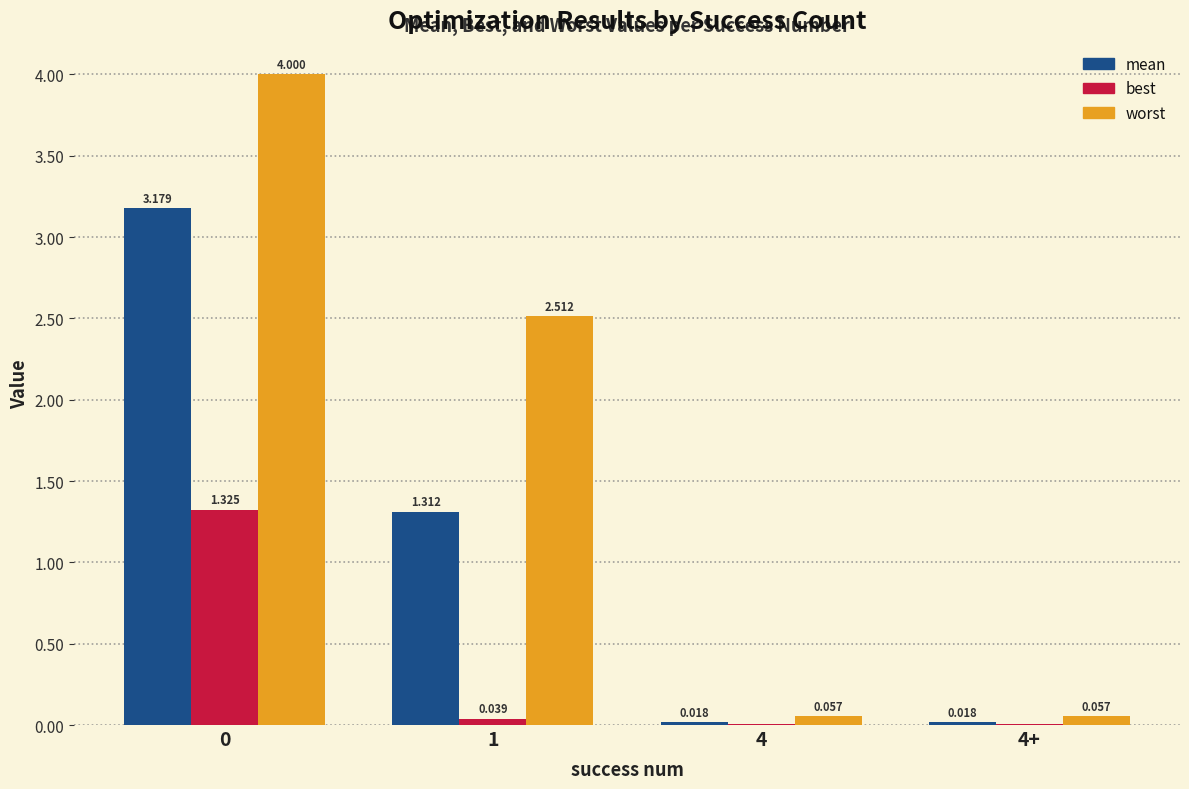

Where is mean nearest to the value 1?

1